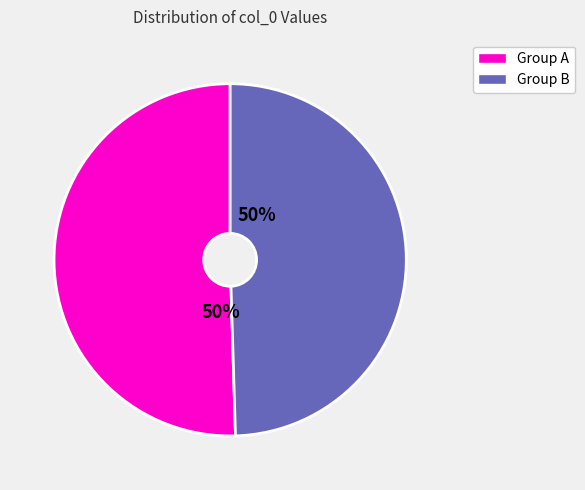

How many segments does this pie chart have?

2